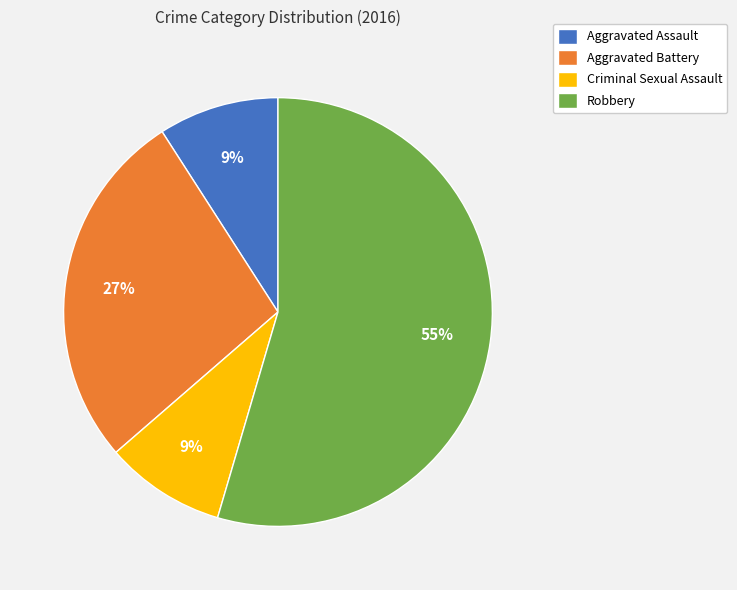

Is the sum of Aggravated Assault and Aggravated Battery greater than half?

No